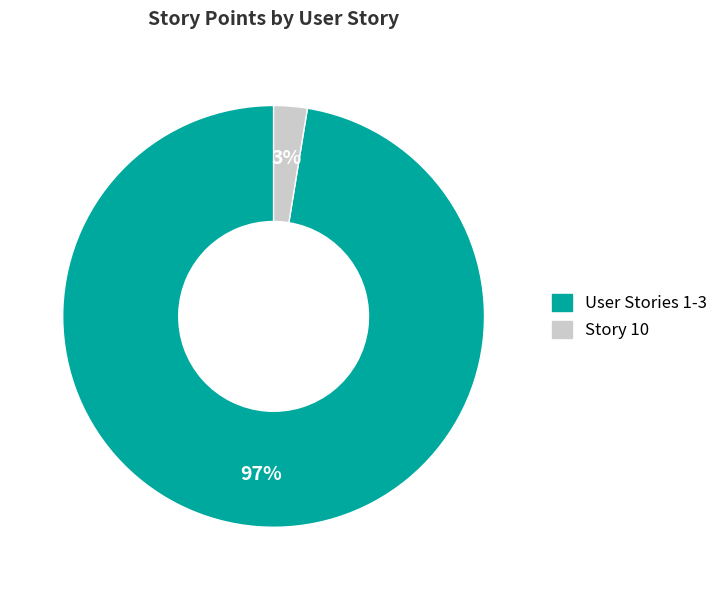

Does any single category account for the majority?

Yes